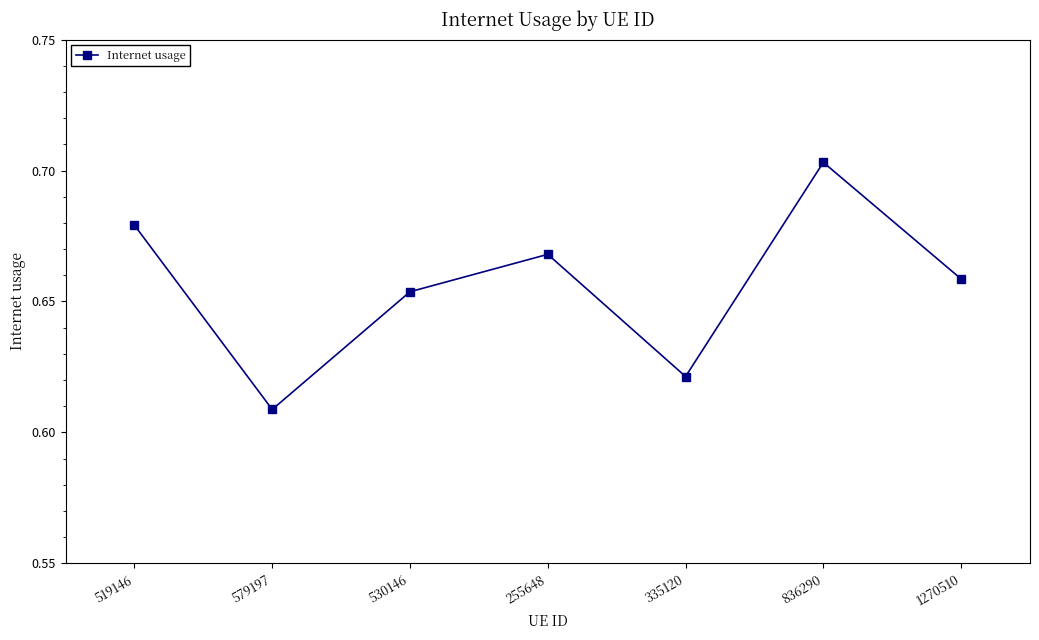

What is the label of the 7th point from the right?

519146